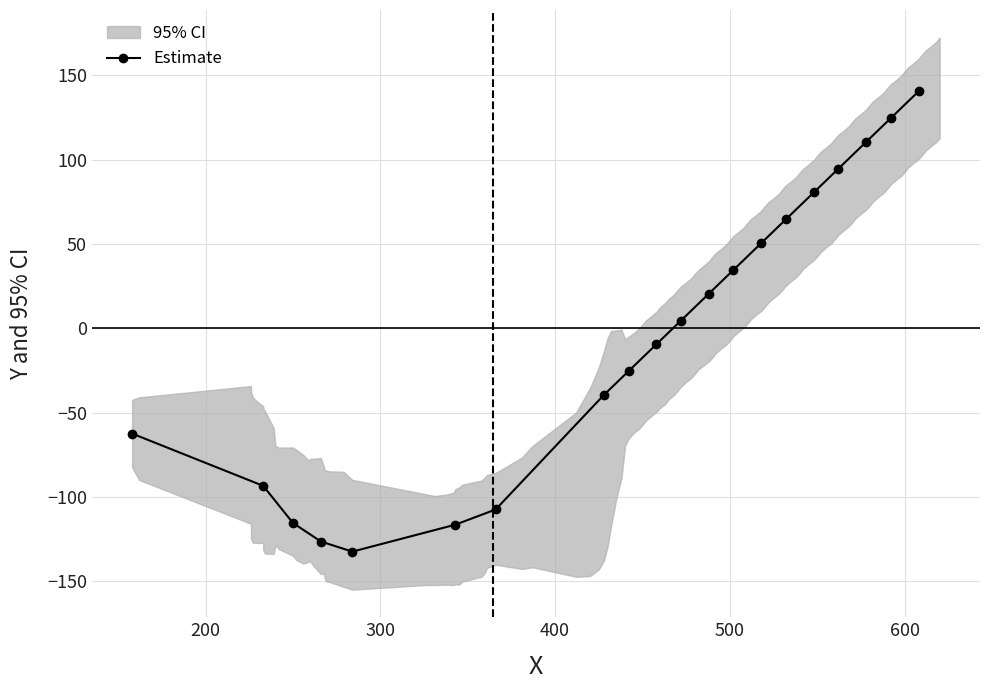

Reading left to right, transcribe all the data shown in this chart.

-62.4	-93.4	-115.4	-126.4	-132.4	-116.4	-107.4	-39.4	-25.4	-9.4	4.6	20.6	34.6	50.6	64.6	80.6	94.6	110.6	124.6	140.6